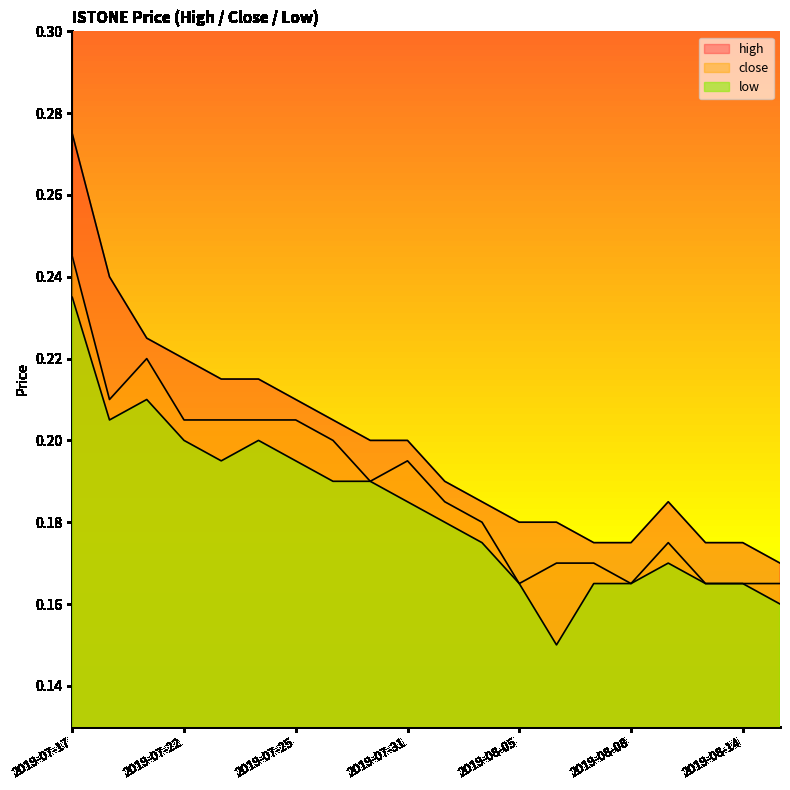

True or false: high and close intersect in this chart.

False